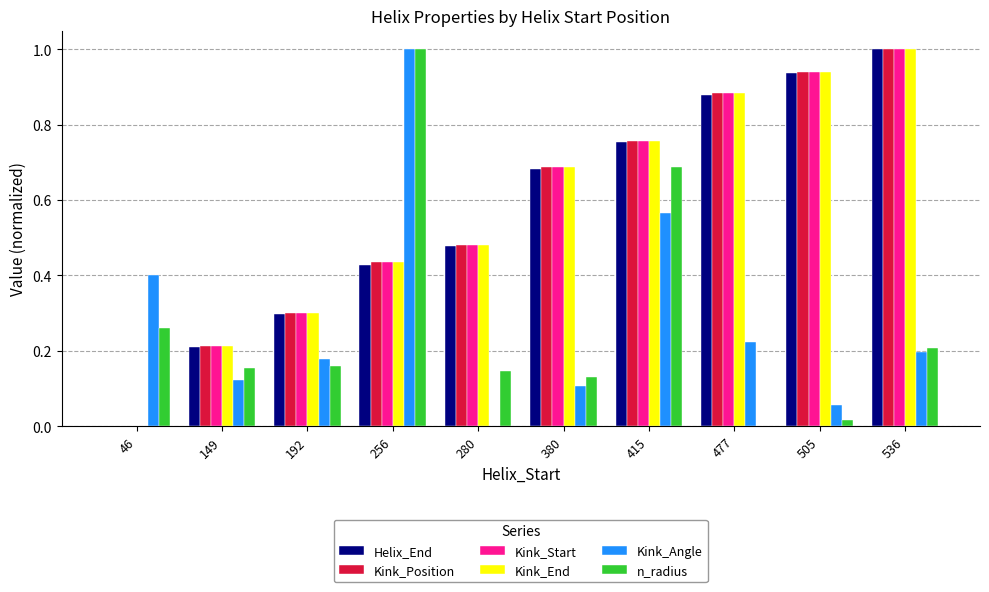

How many groups of bars are there?

10